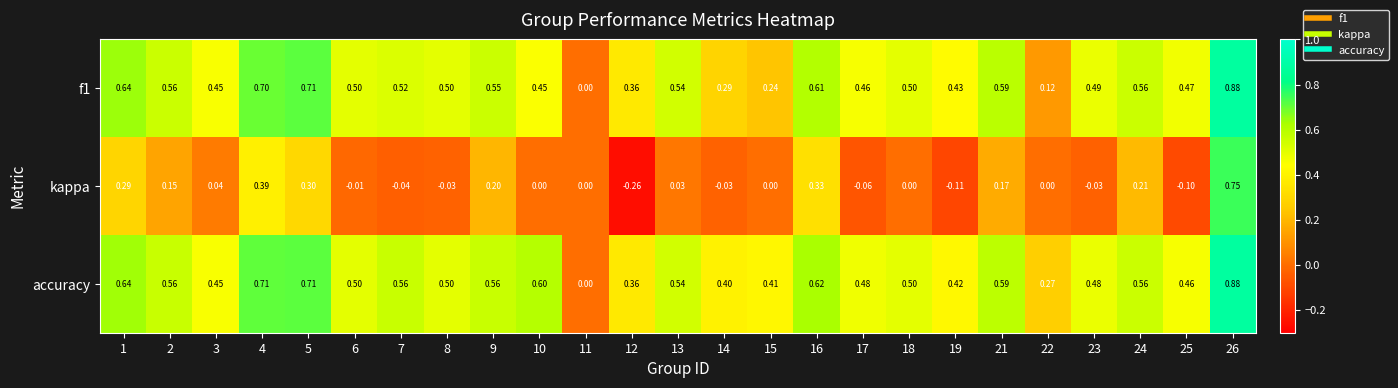

Which series has the largest range (max minus min)?

kappa